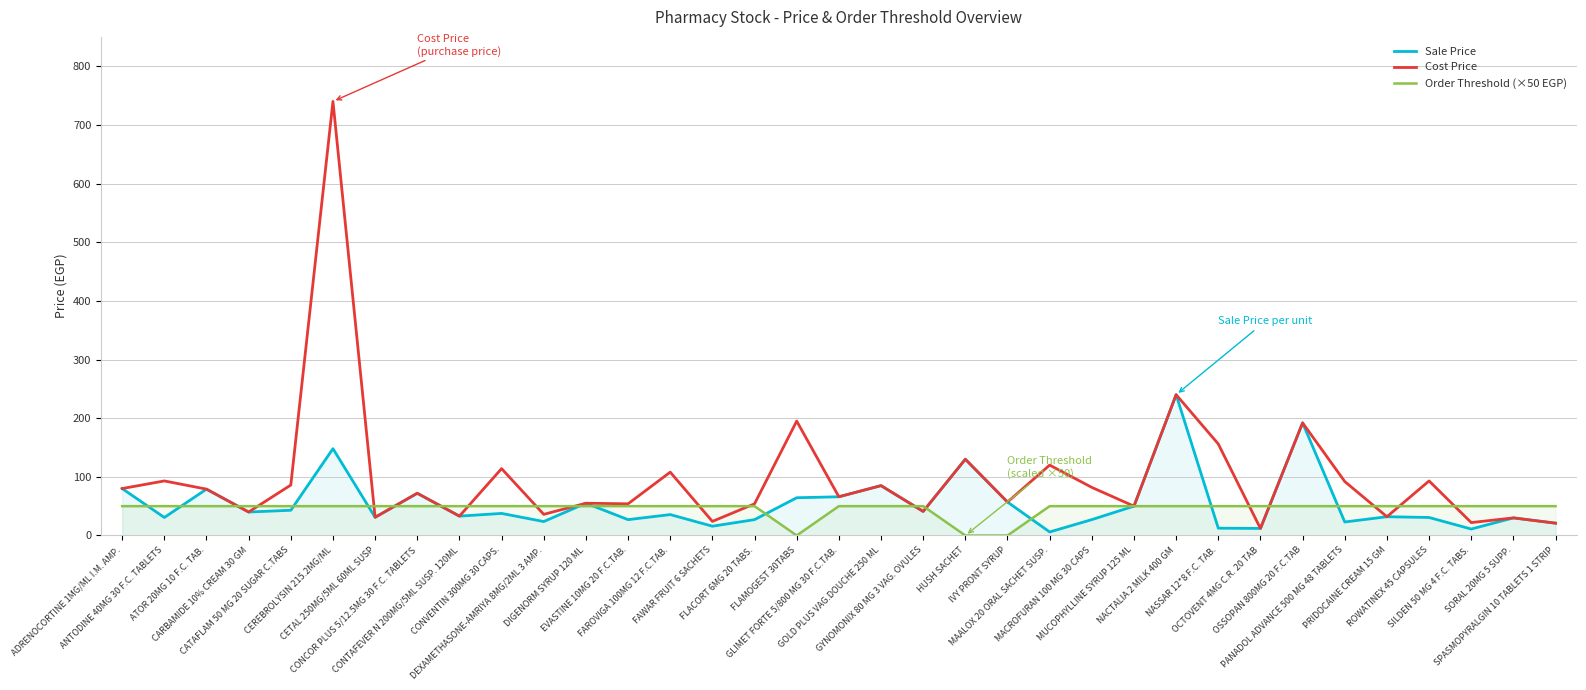

At which category is the sum across all series the highest?

CEREBROLYSIN 215.2MG/ML